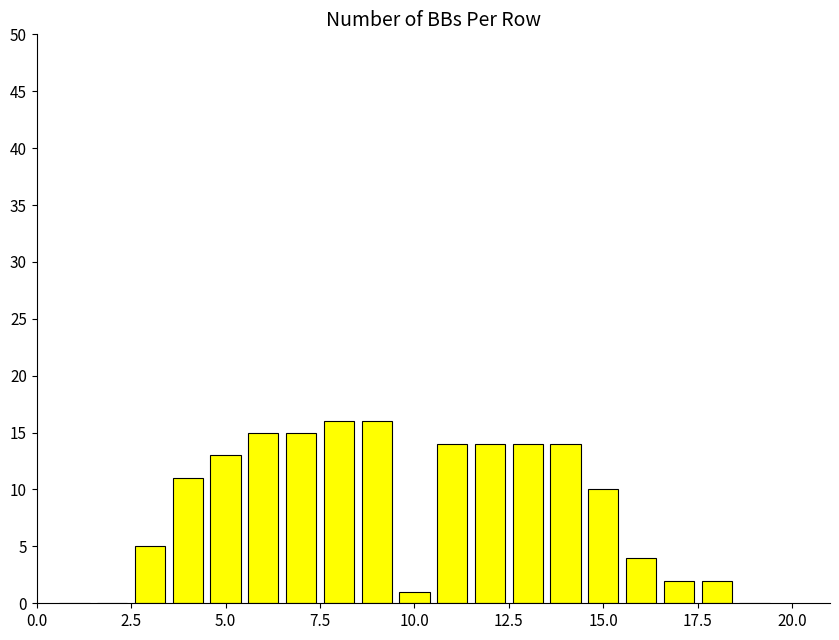

Count the number of data series in this chart.

1